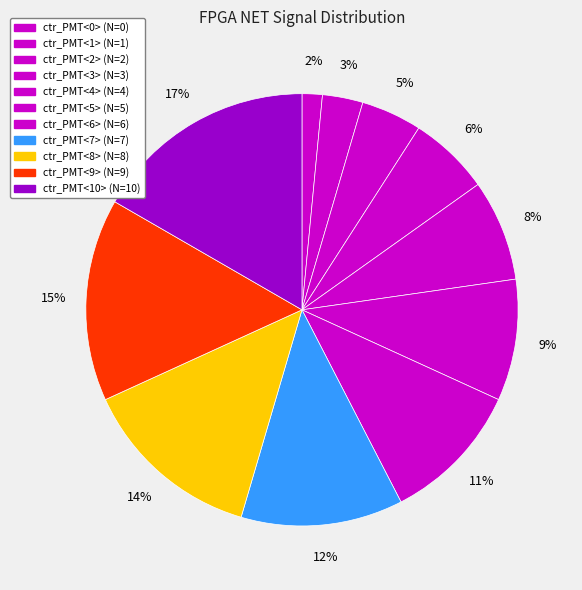

How many segments does this pie chart have?

11